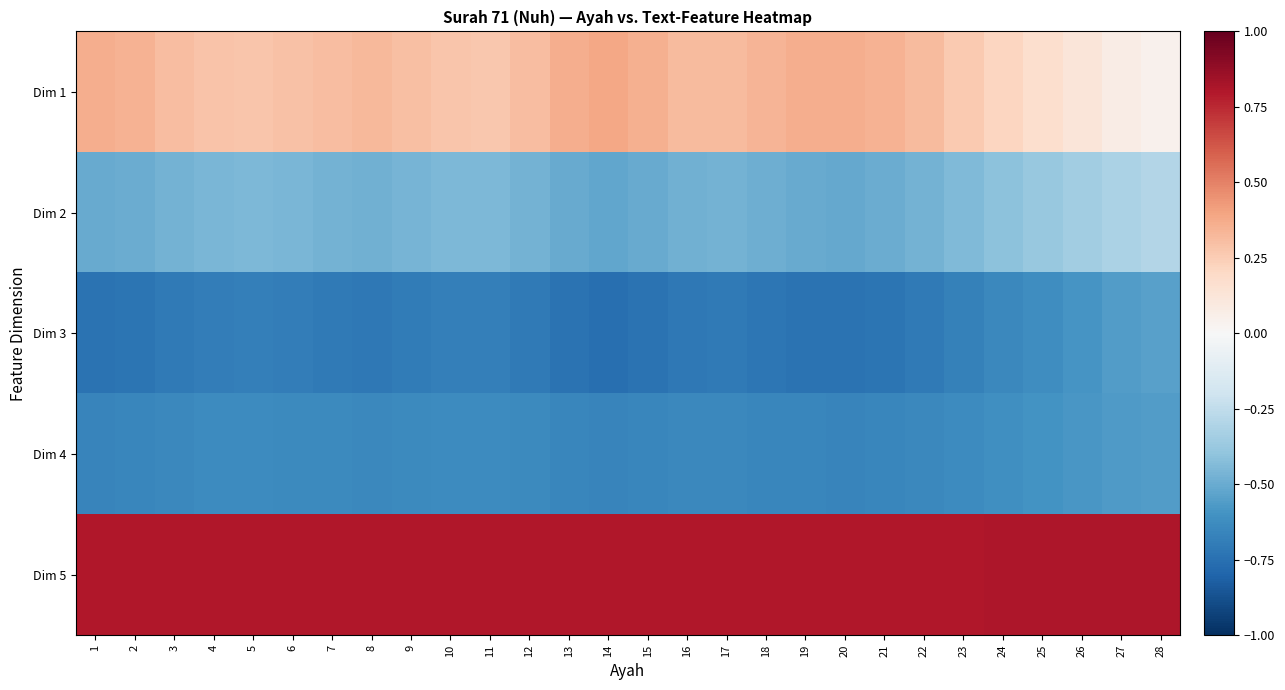

What is the total value across all series at 9?

-0.7